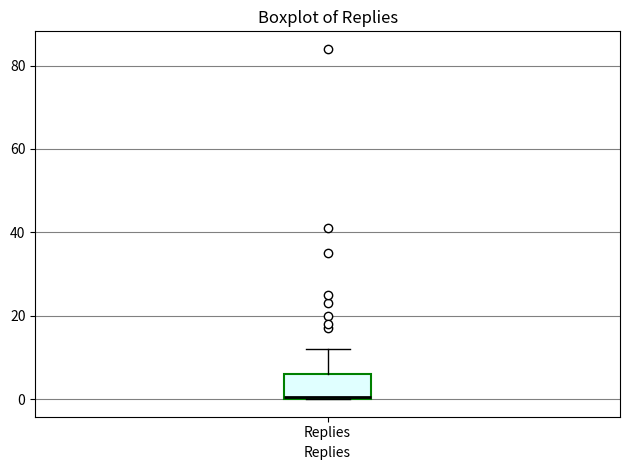

Transcribe this box plot: give where the median line is, the range the box spans, and where the two whiskers end, as read against the y-axis. The values are not printed on the chart, so give them approximately, as read against the axis.

median 0, box 0 to 6, whiskers 0 to 12